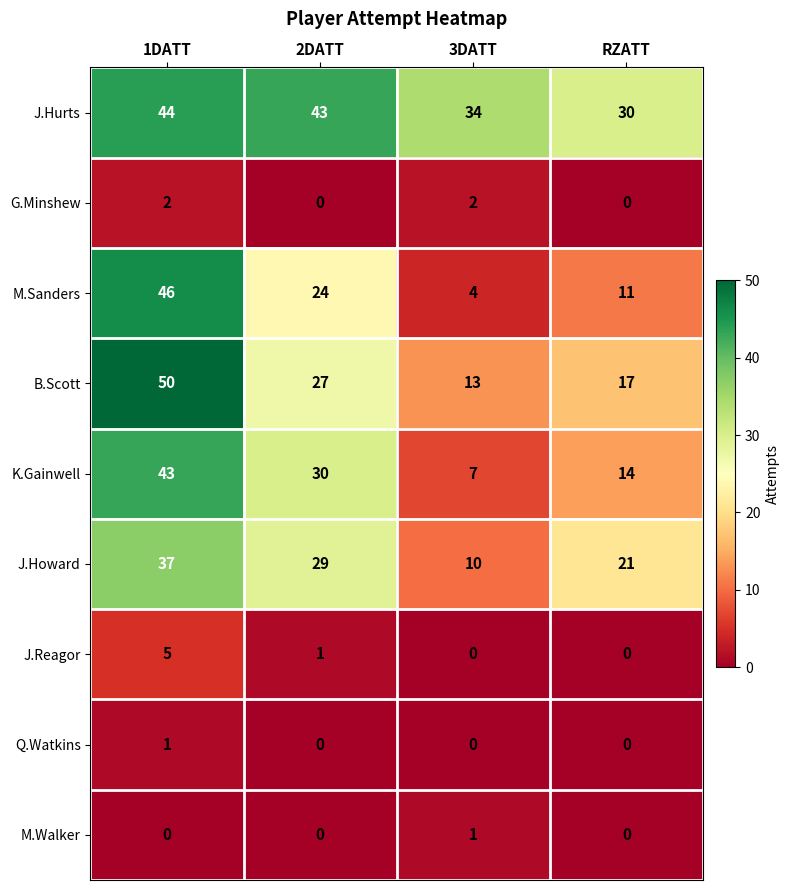

What is the lowest value of the K.Gainwell series?

7